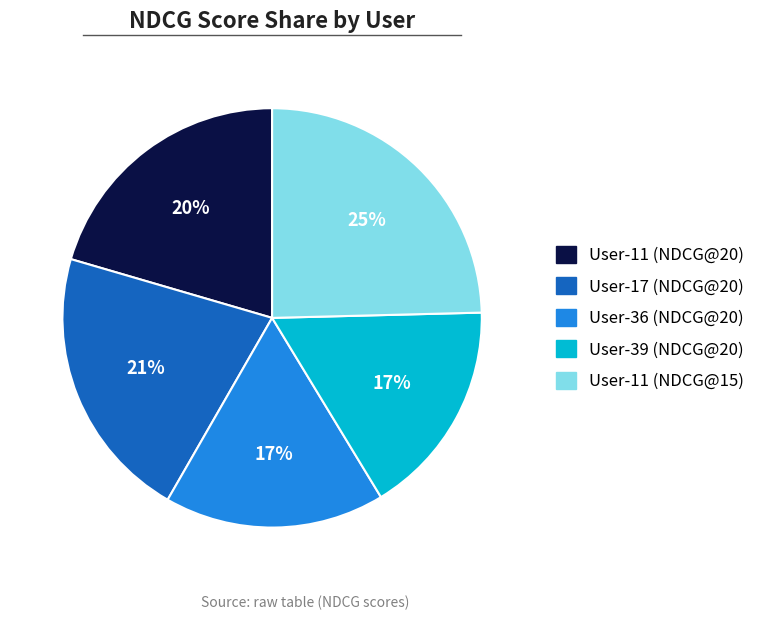

Is there a majority slice in this chart?

No